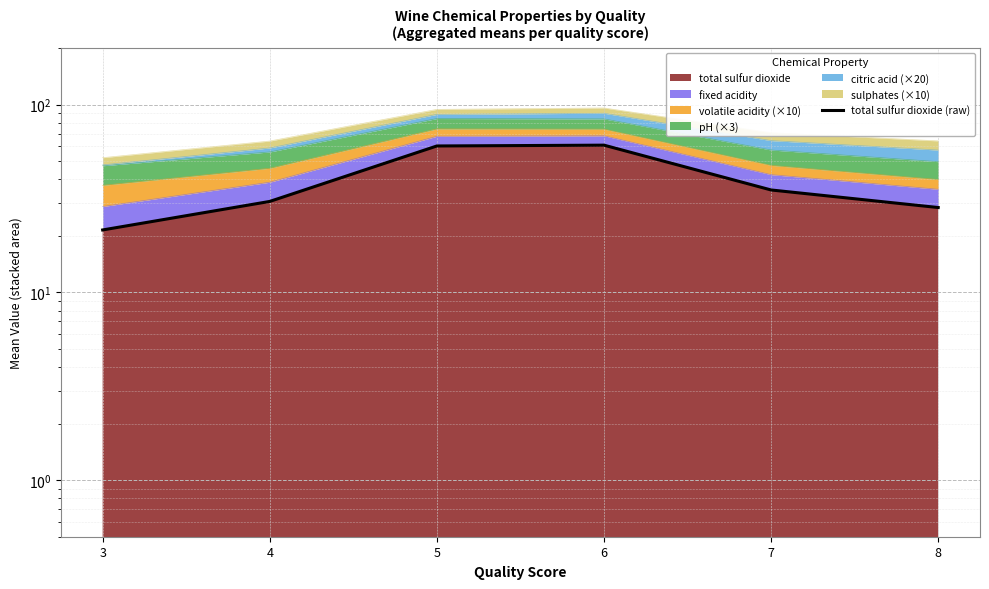

Reading left to right, transcribe all the data shown in this chart.

21.5	30.5	60.2	60.8	35.1	28.3